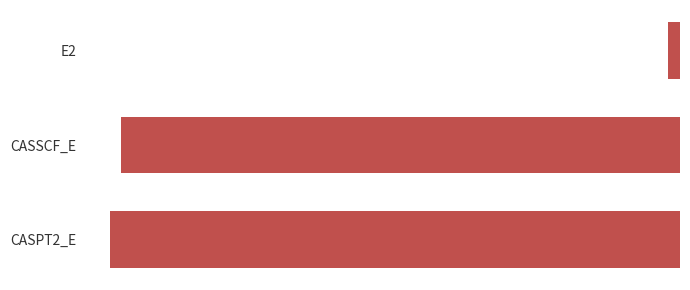

Are the bars horizontal?

Yes